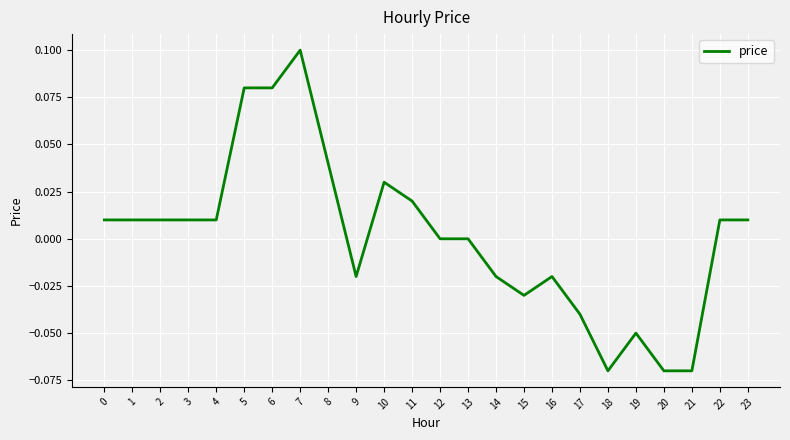

How many lines are shown in the chart?

1